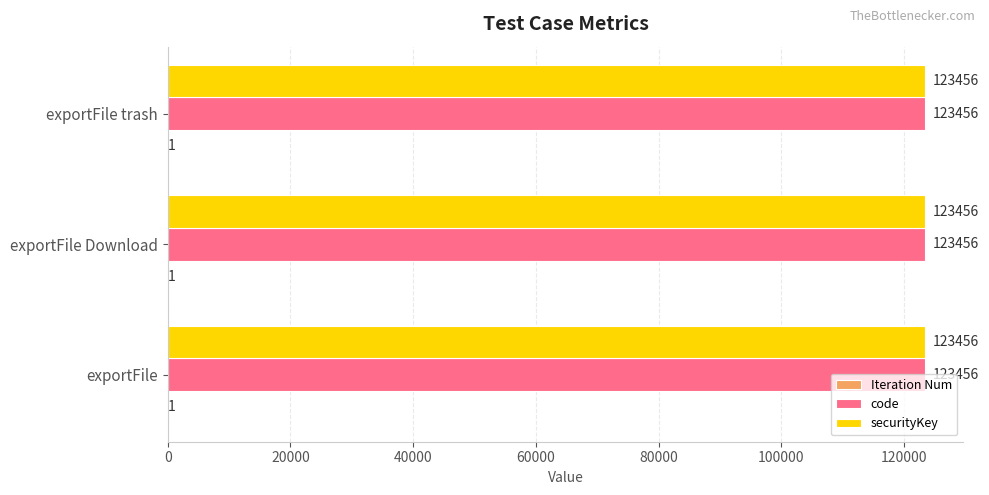

What is the total value across all series at exportFile Download?

246913